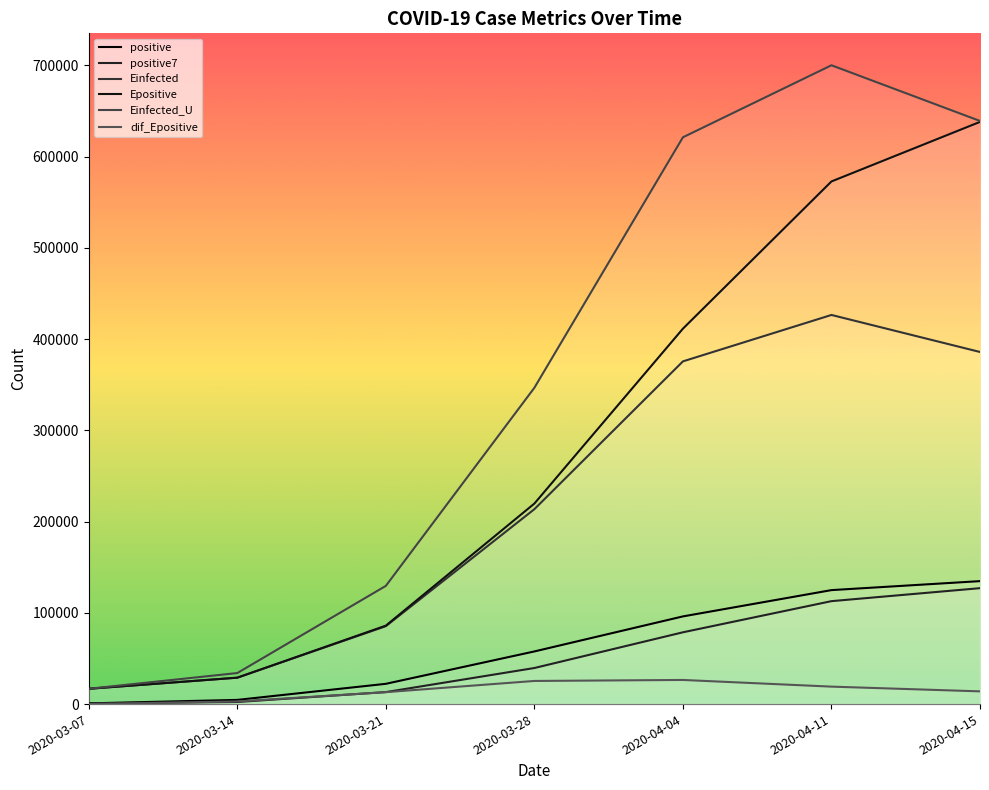

What are all the series names shown in the legend?

positive, positive7, Einfected, Epositive, Einfected_U, dif_Epositive